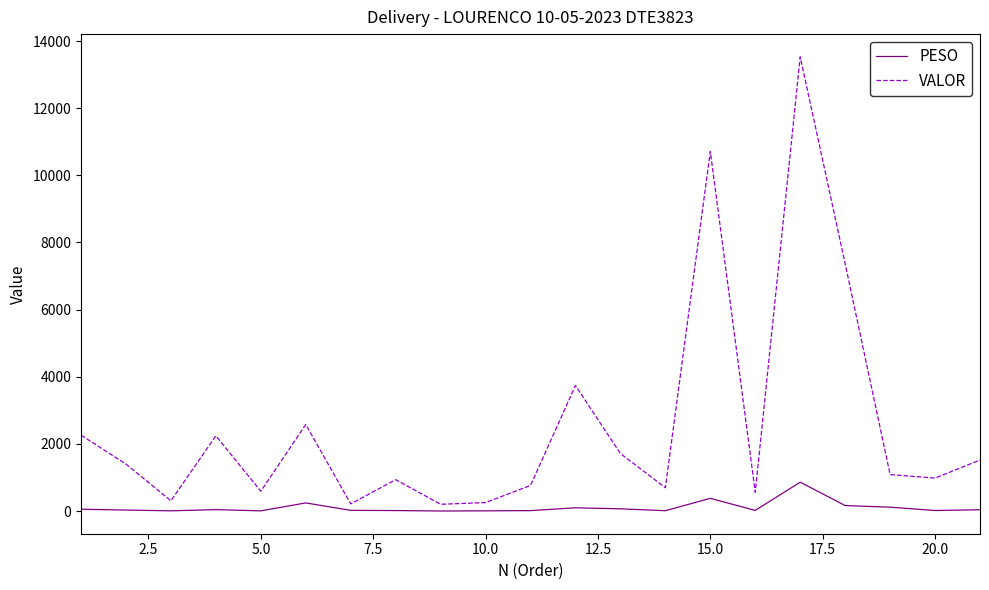

True or false: PESO and VALOR cross at least once.

False